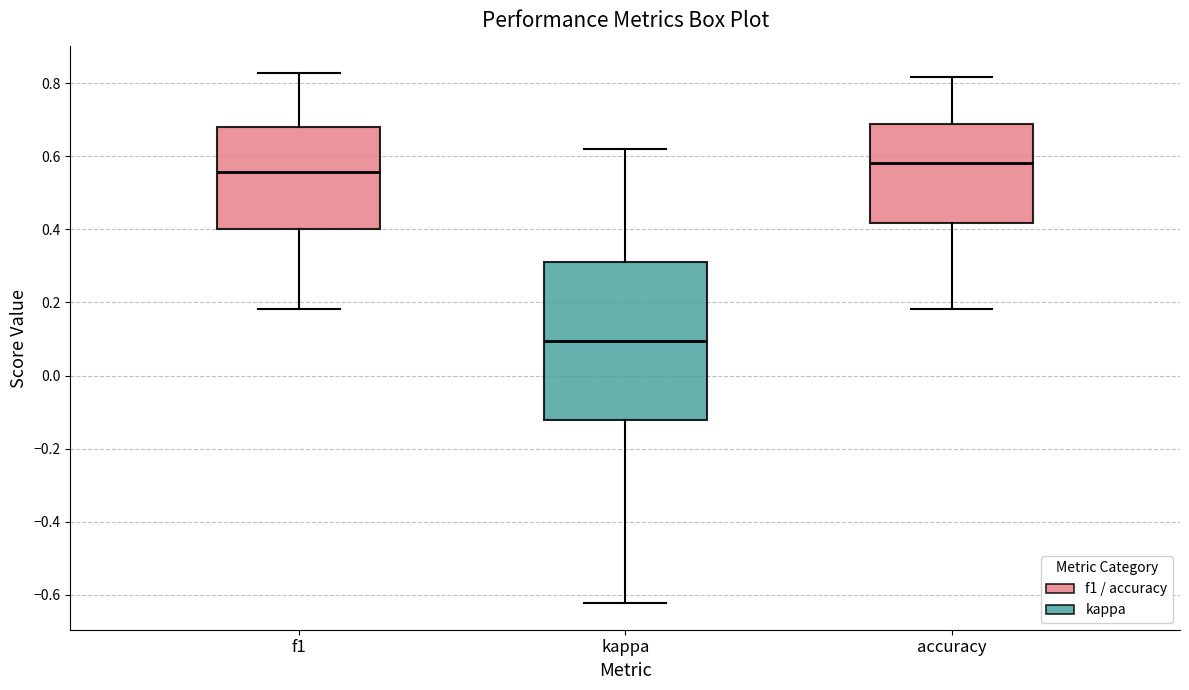

Where is the lower edge of the box for accuracy on the y-axis? The values are not printed on the chart, so give them approximately, as read against the axis.

0.42